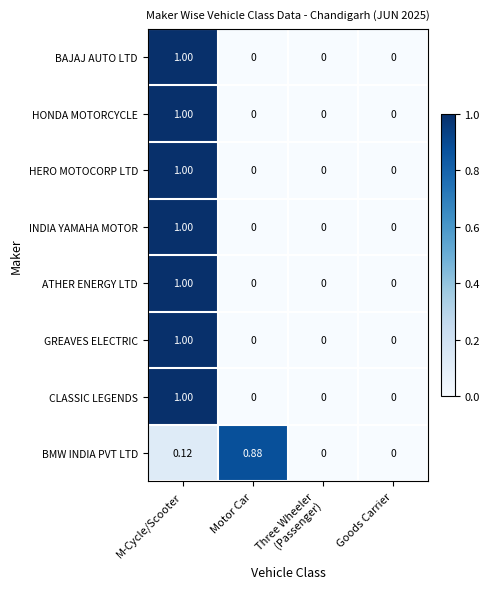

Which label corresponds to the largest value in the chart?

M-Cycle/Scooter